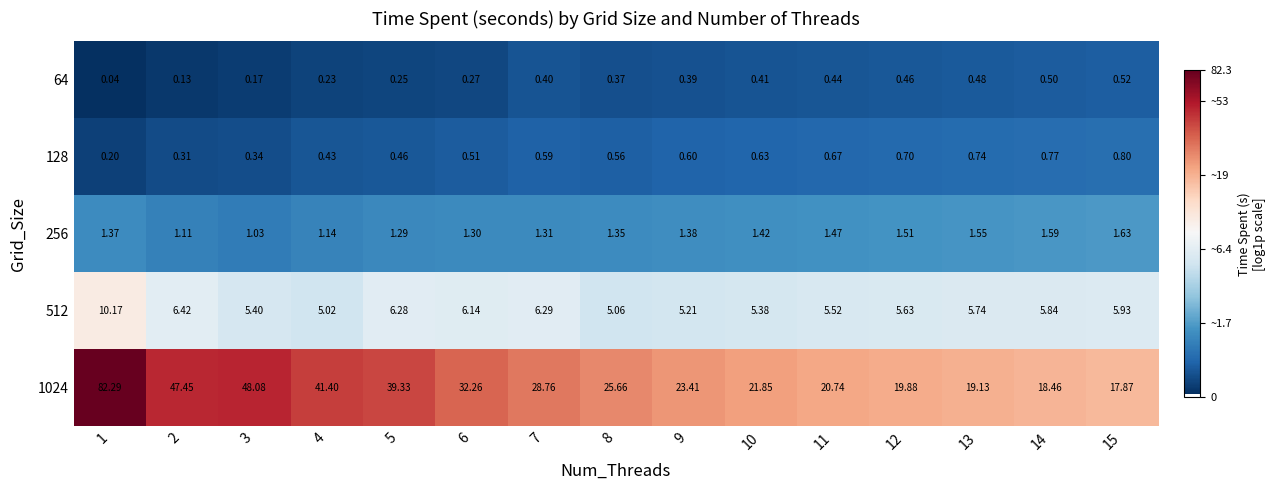

Is the value of 64 at 12 greater than the value of 128 at 9?

No